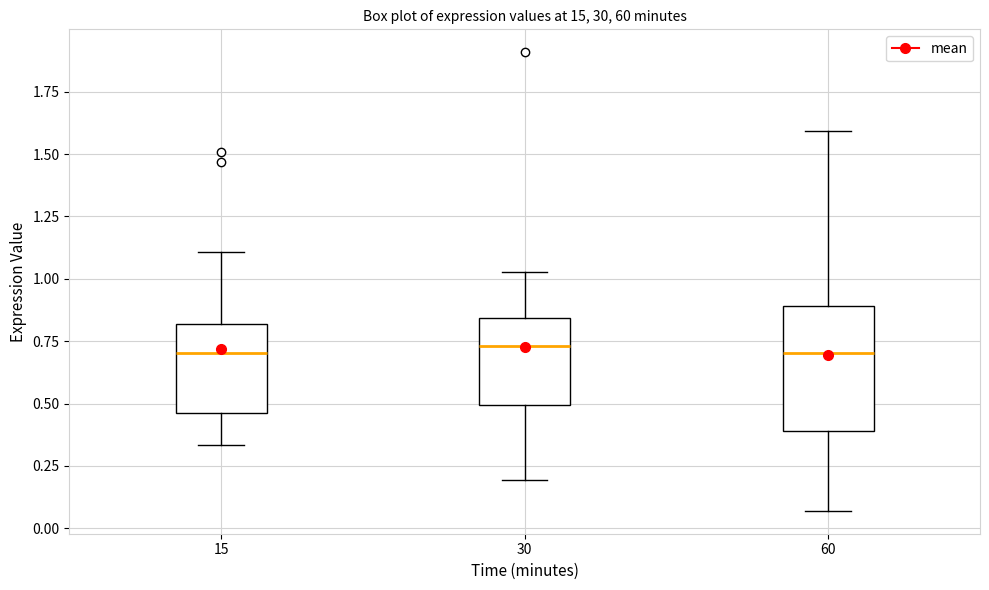

Where does the lower whisker of the box at x = 30 end on the y-axis? The values are not printed on the chart, so give them approximately, as read against the axis.

0.20